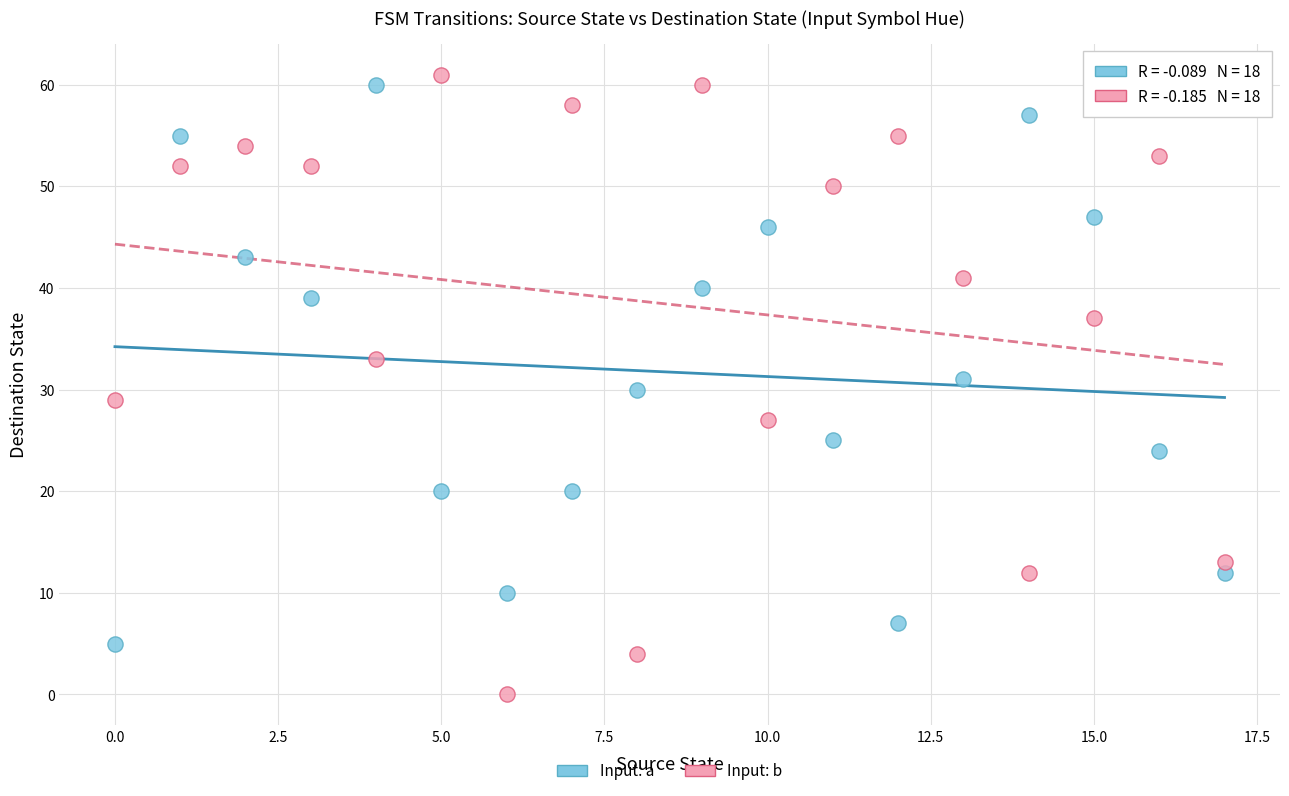

Across all data points, what is the range of Y values (max minus min)?

61